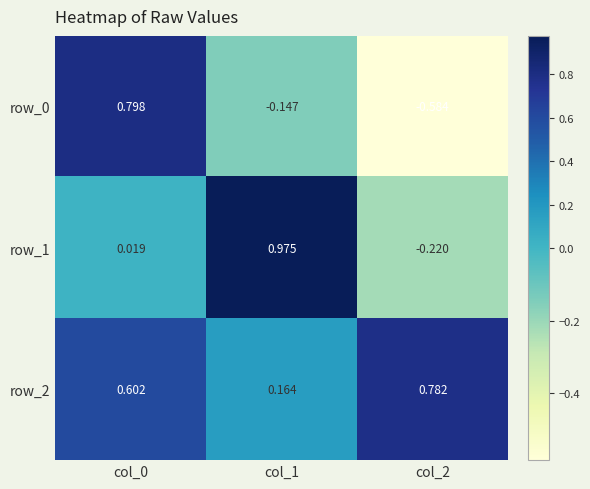

How many series are shown in this chart?

3